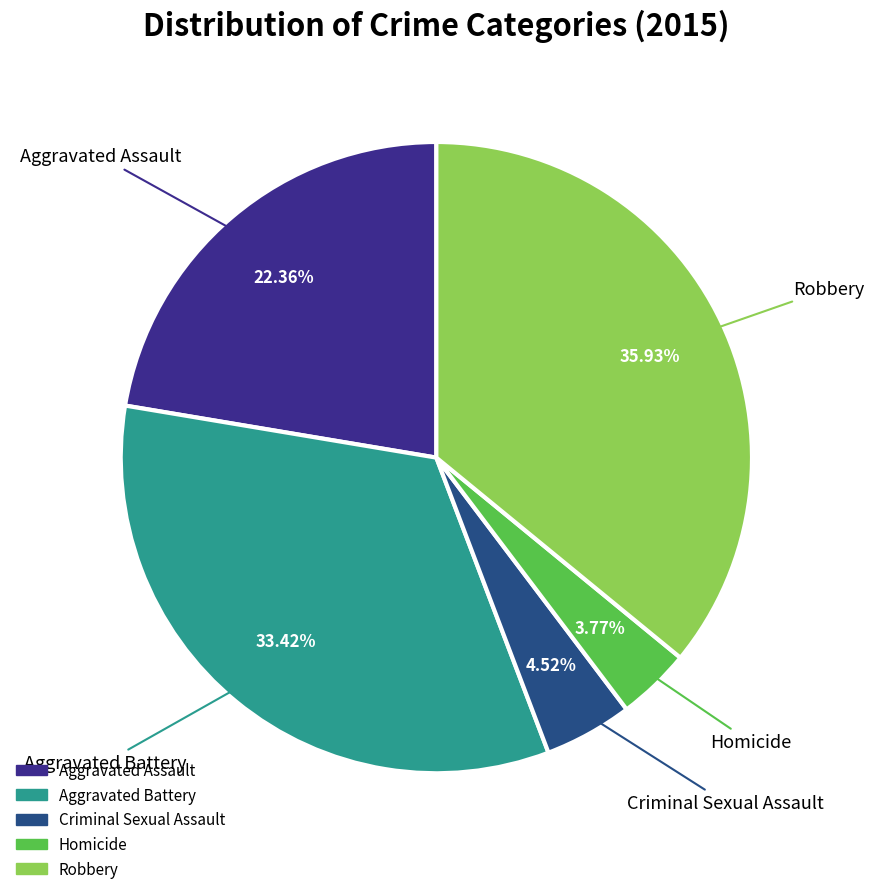

To the nearest percent, what is the difference between the Criminal Sexual Assault and Aggravated Battery slice percentages?

29%